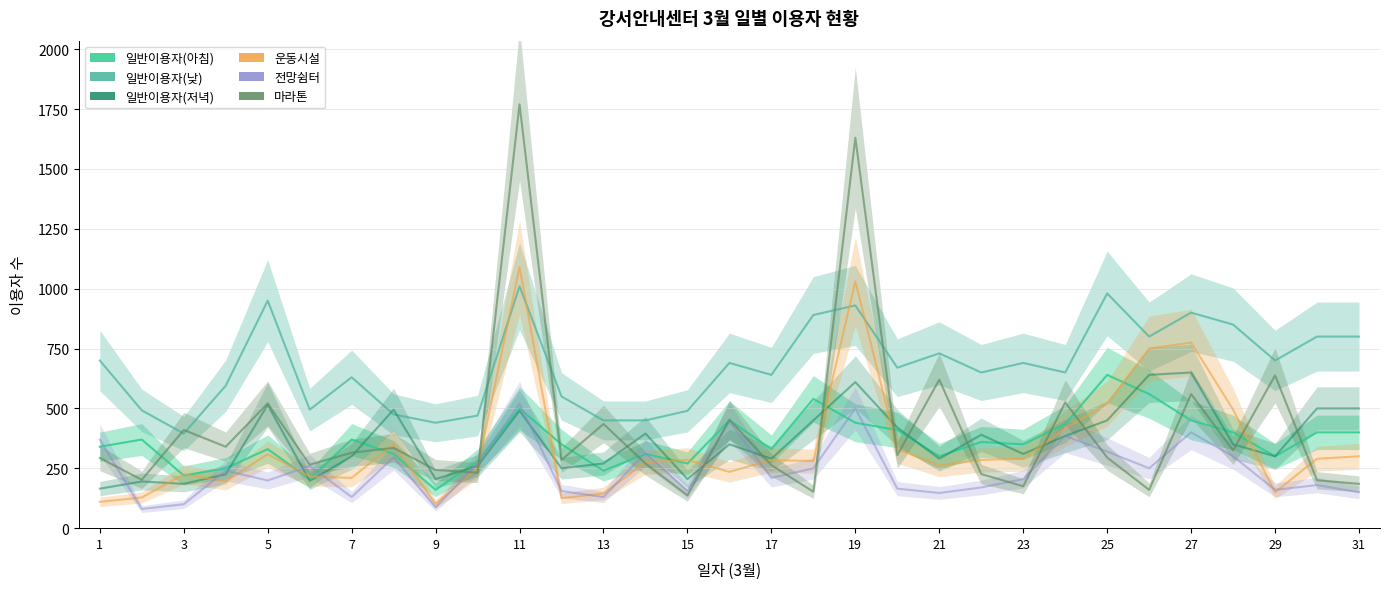

What is the minimum value shown in the chart?

80